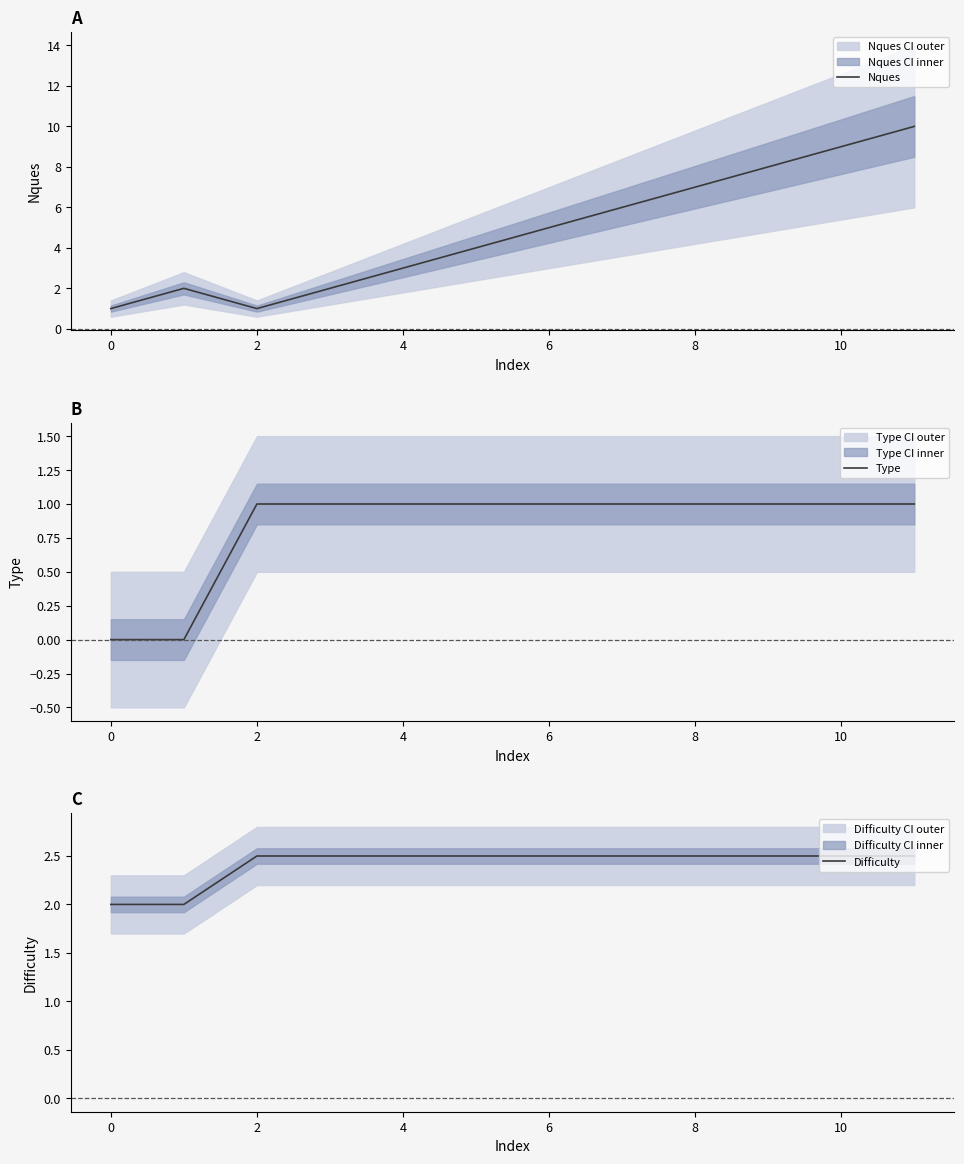

How many data points in Difficulty are above 2?

10